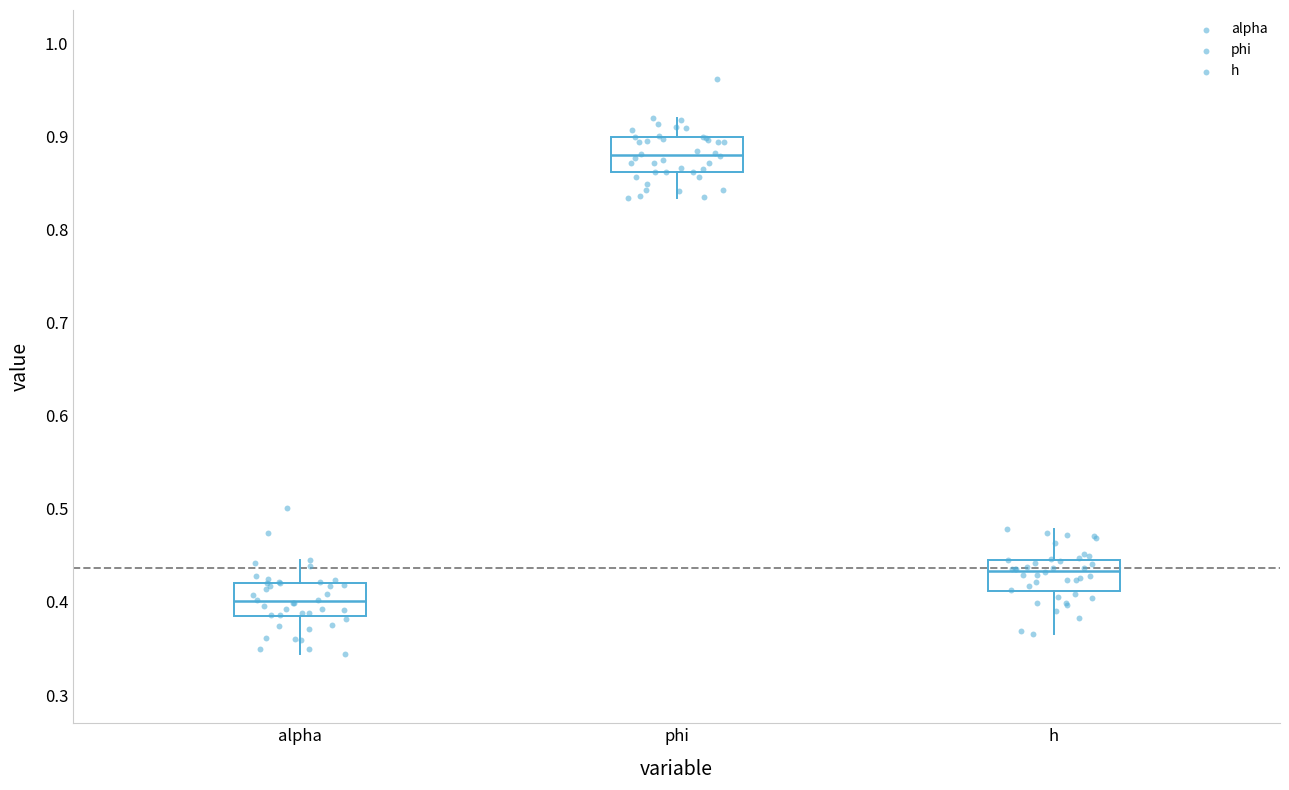

Reading left to right, read every box against the y-axis: the position of its median line, the range the box covers, and the ends of its whiskers. The values are not printed on the chart, so give them approximately, as read against the axis.

alpha: median 0.40, box 0.38 to 0.42, whiskers 0.34 to 0.45
phi: median 0.88, box 0.86 to 0.90, whiskers 0.83 to 0.92
h: median 0.43, box 0.41 to 0.45, whiskers 0.37 to 0.48